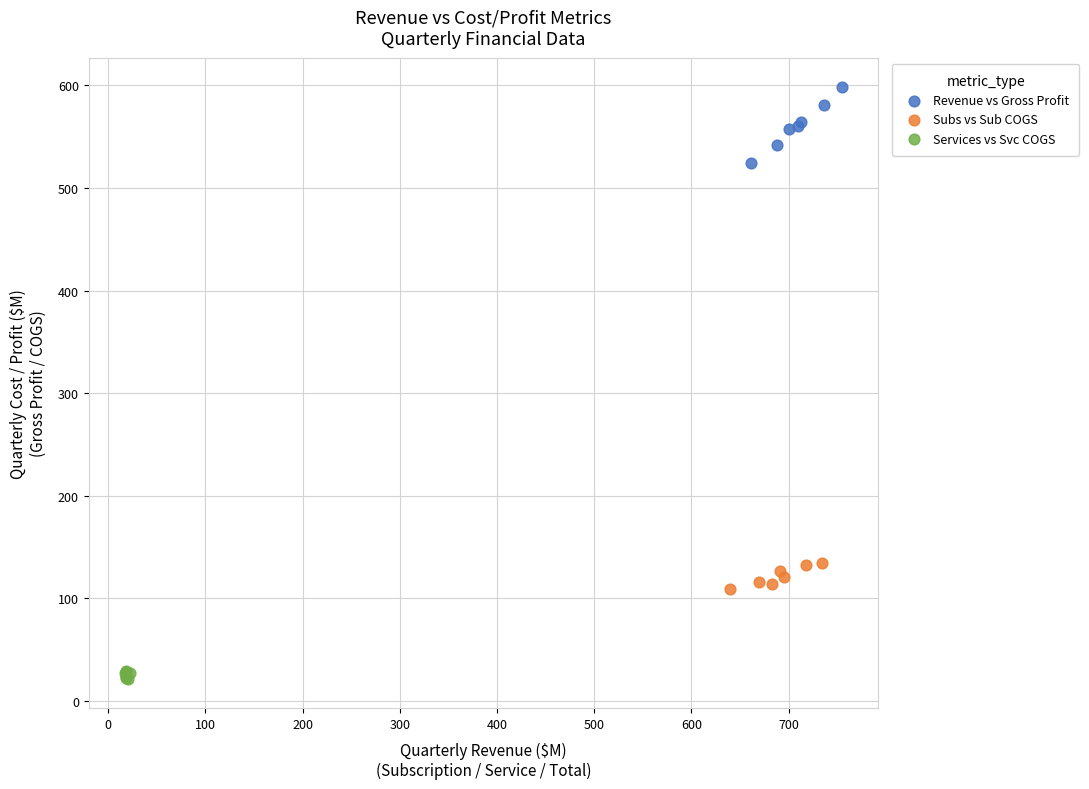

Which series contains the lowest Y value?

Services vs Svc COGS